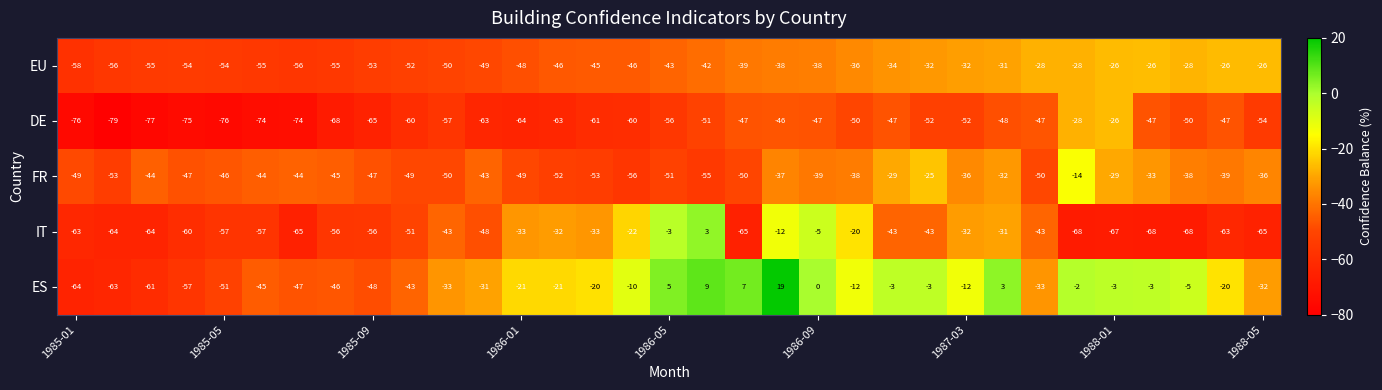

Which series has the largest total across all categories?

ES